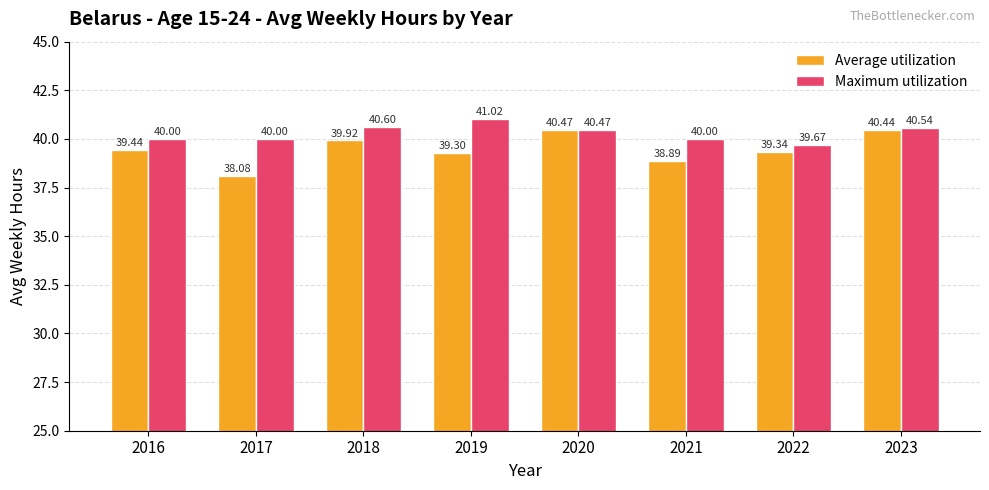

How many categories are shown in the chart?

8